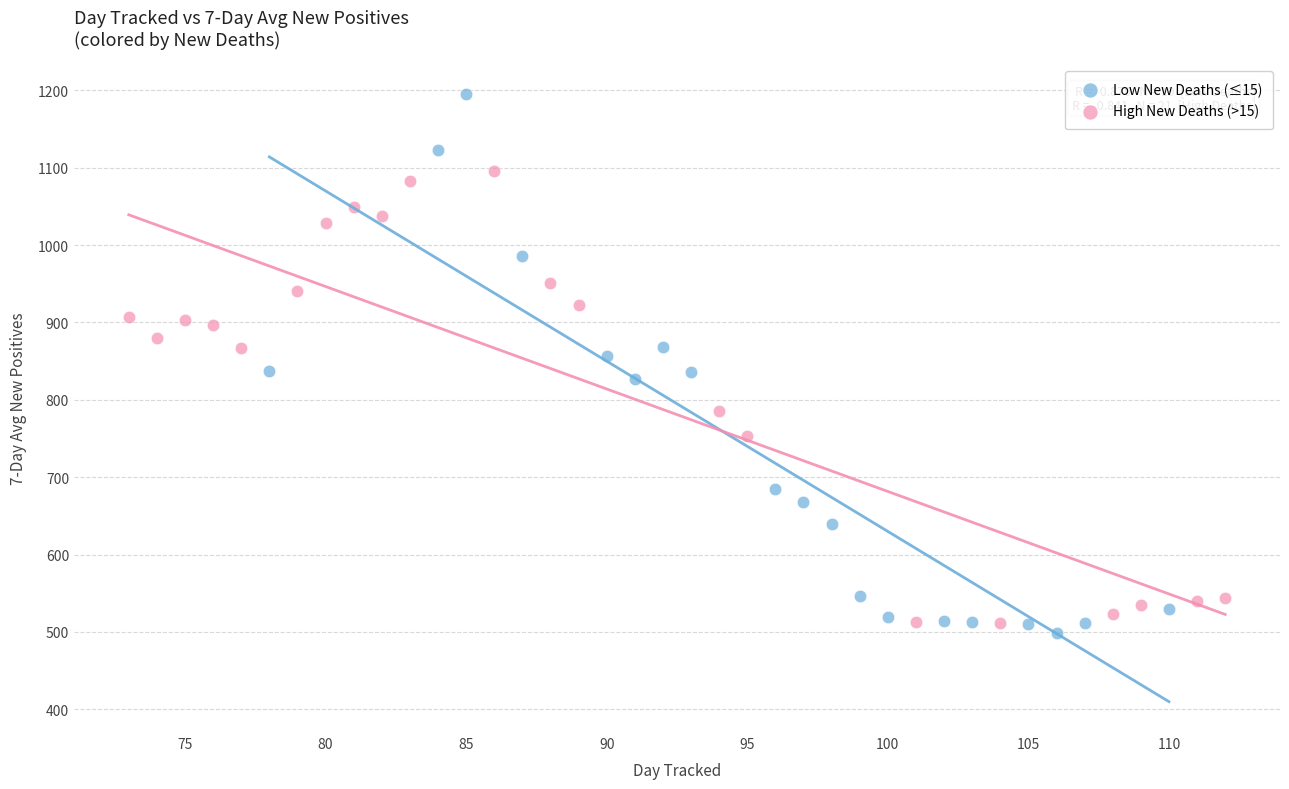

What are all the series names shown in the legend?

Low New Deaths (≤15), High New Deaths (>15)